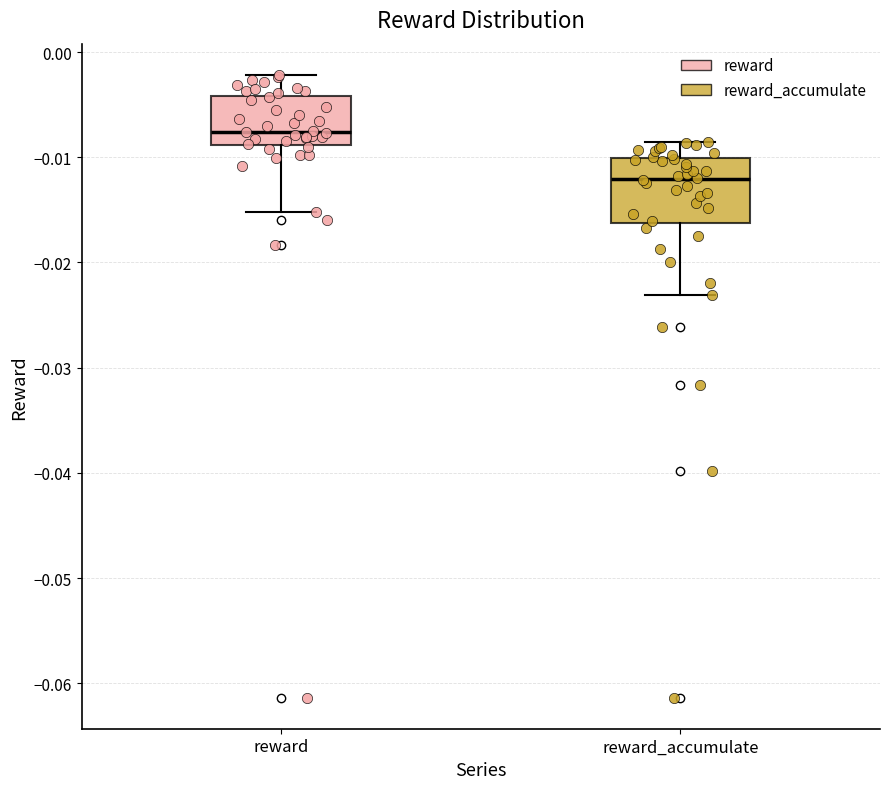

Where does the lower whisker of the box for reward_accumulate end on the y-axis? The values are not printed on the chart, so give them approximately, as read against the axis.

-0.023